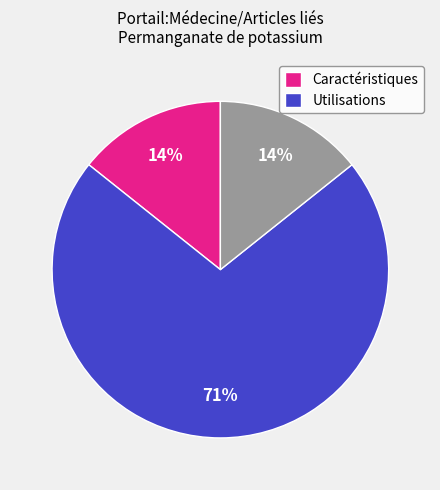

Is there any slice that represents more than half of the pie?

Yes